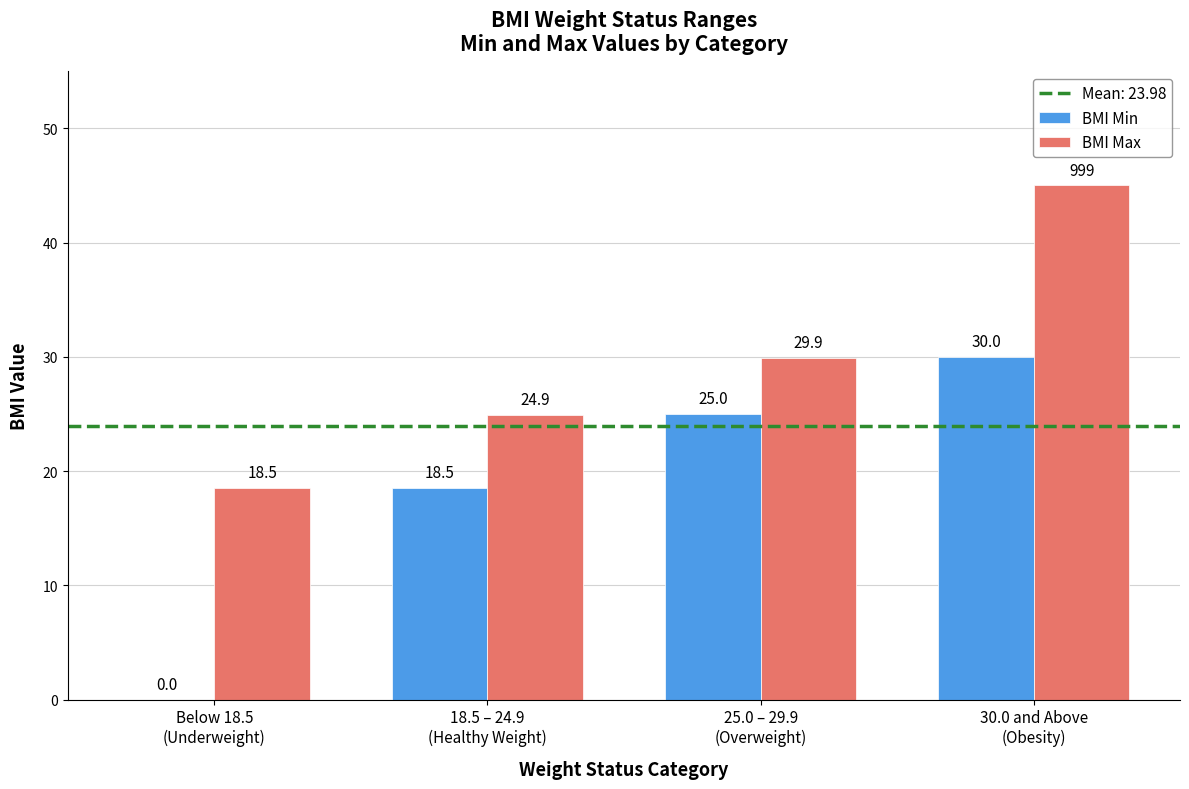

What is the maximum value shown in the chart?

45.0